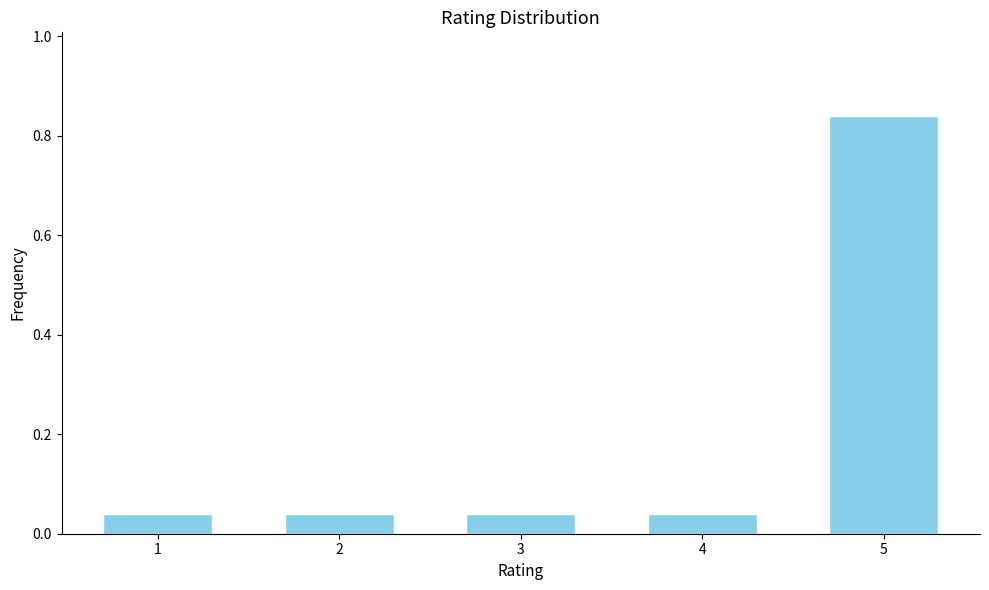

What is the change in value from 3 to 5?

+0.8